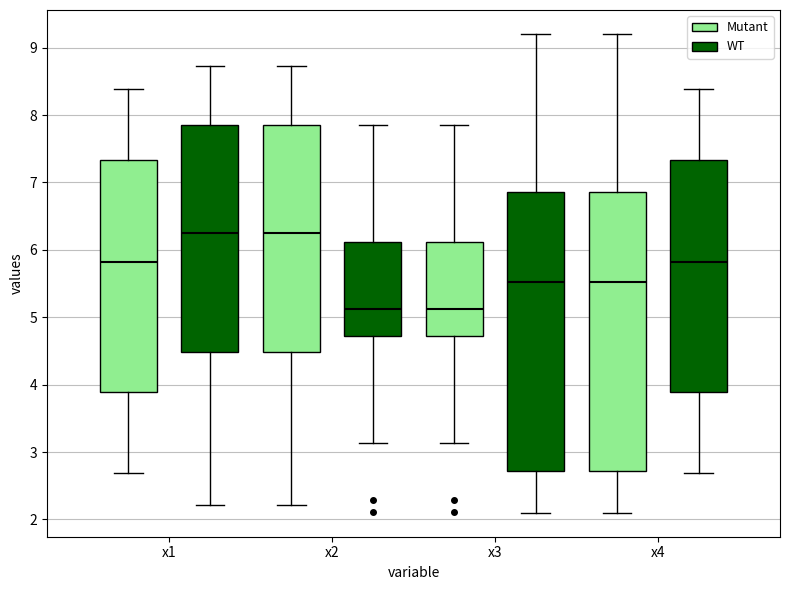

Reading left to right, transcribe this box plot: for each box, give where its median line is, the range the box spans, and where its two whiskers end, as read against the y-axis. The values are not printed on the chart, so give them approximately, as read against the axis.

x1 (Mutant): median 5.8, box 3.9 to 7.3, whiskers 2.7 to 8.4
x1 (WT): median 6.2, box 4.5 to 7.9, whiskers 2.2 to 8.7
x2 (Mutant): median 6.2, box 4.5 to 7.9, whiskers 2.2 to 8.7
x2 (WT): median 5.1, box 4.7 to 6.1, whiskers 3.1 to 7.9
x3 (Mutant): median 5.1, box 4.7 to 6.1, whiskers 3.1 to 7.9
x3 (WT): median 5.5, box 2.7 to 6.9, whiskers 2.1 to 9.2
x4 (Mutant): median 5.5, box 2.7 to 6.9, whiskers 2.1 to 9.2
x4 (WT): median 5.8, box 3.9 to 7.3, whiskers 2.7 to 8.4